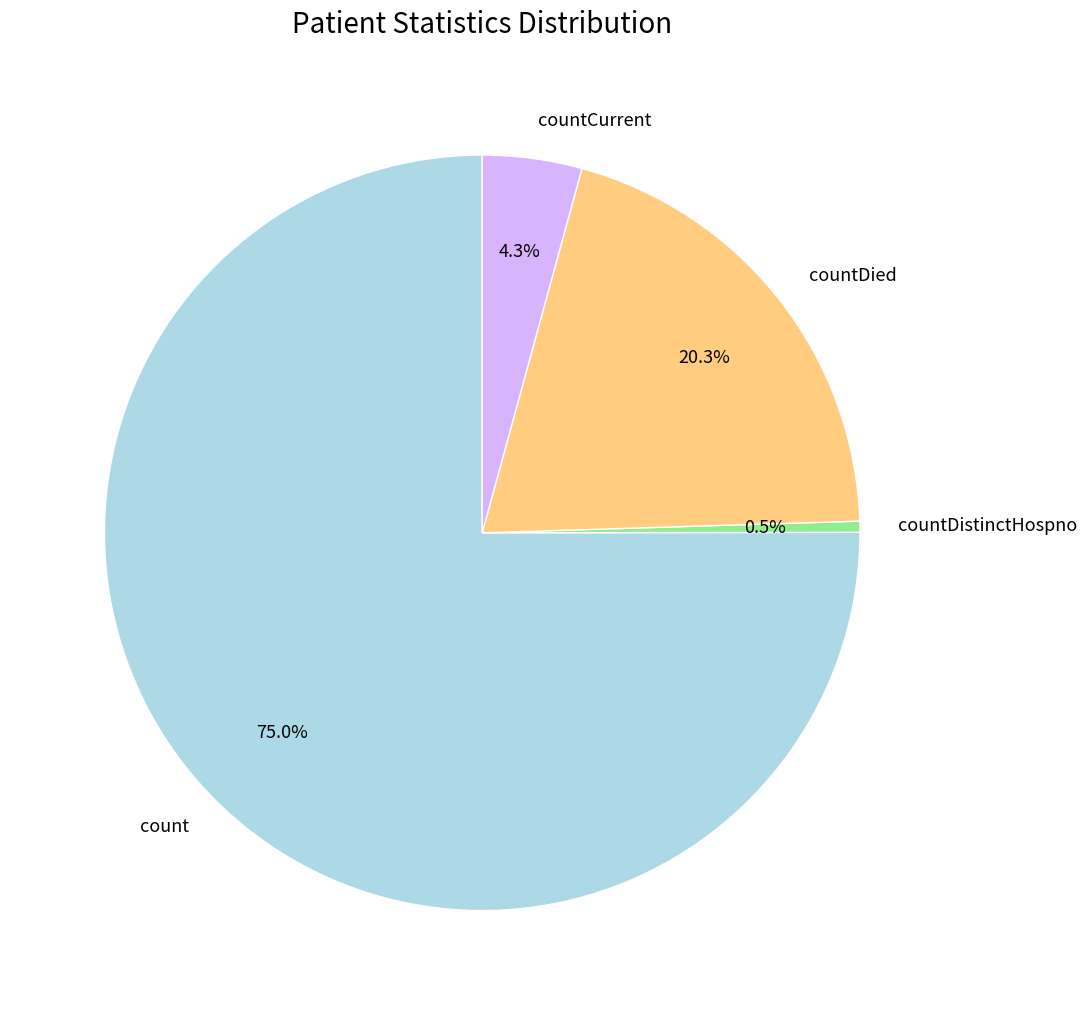

Rank the categories by value from highest to lowest.

count, countDied, countCurrent, countDistinctHospno